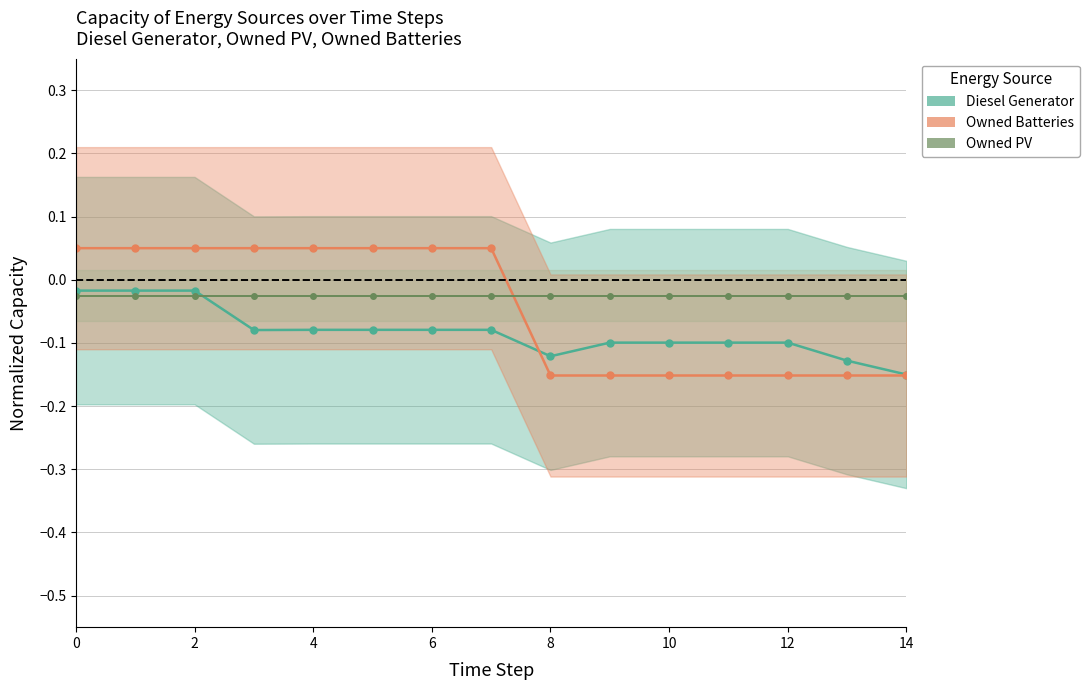

True or false: Owned Batteries and Owned PV intersect in this chart.

True